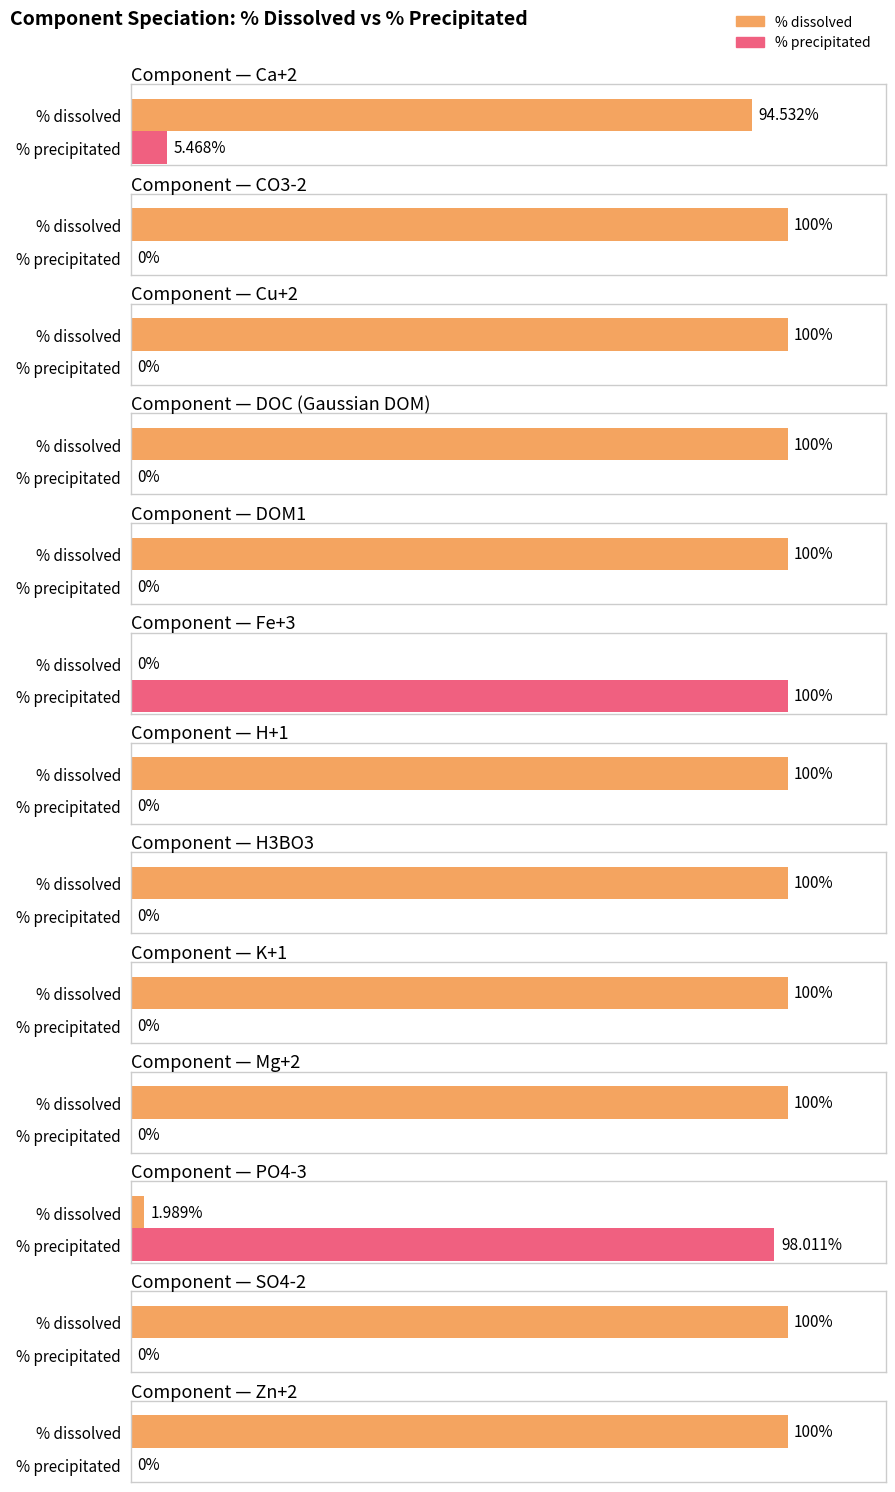

The value of % precipitated at K+1 is -55.7. True or false?

False